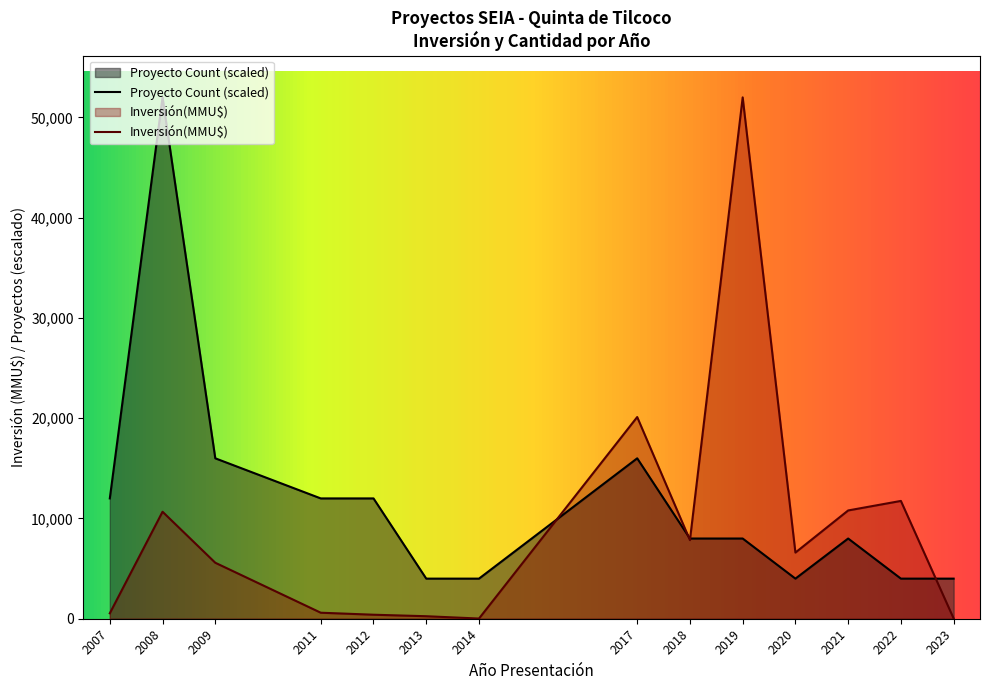

Between 2008 and 2014, which series saw the biggest shift?

Proyecto Count (scaled)